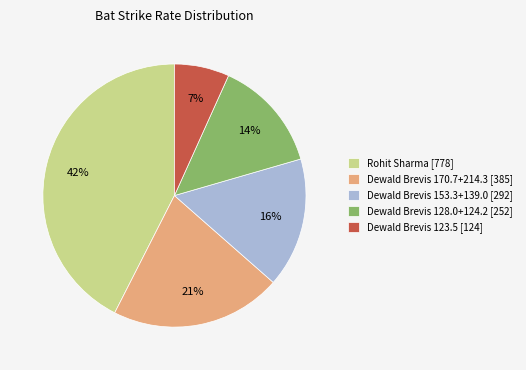

To the nearest percent, what portion does Dewald Brevis 128.0+124.2 [252] represent?

14%